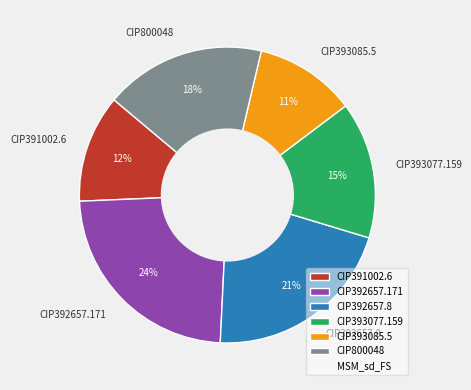

Is CIP800048 the majority of the pie?

No